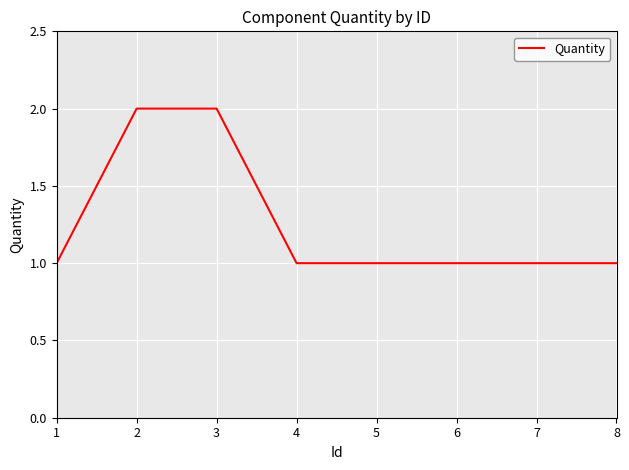

The value at 2 is 2. True or false?

True